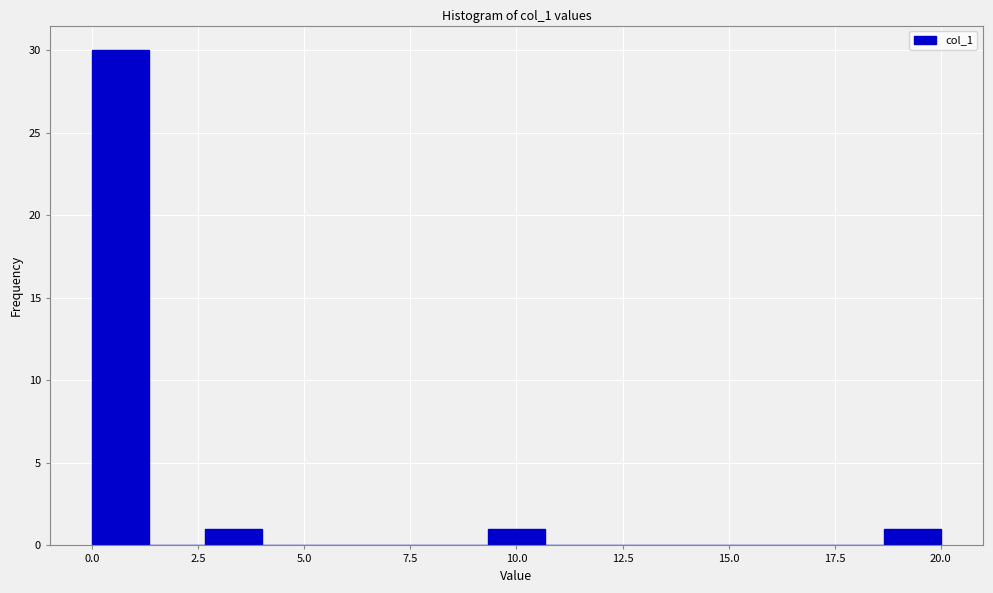

Around what value on the x-axis is the tallest bar? Give the approximate position of its centre, as read against the axis.

0.5